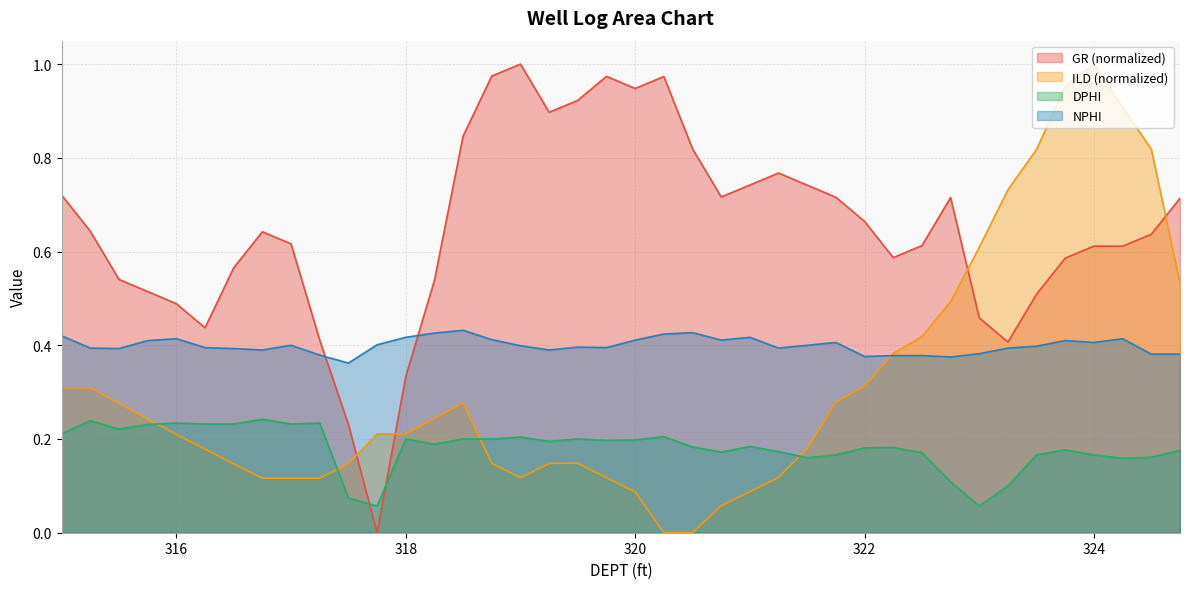

What is the difference between the maximum and second lowest values in the GR series?

0.8